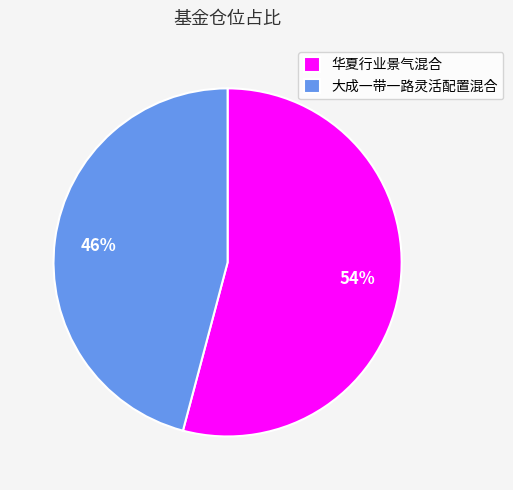

True or false: 大成一带一路灵活配置混合 accounts for 57% of the total.

False